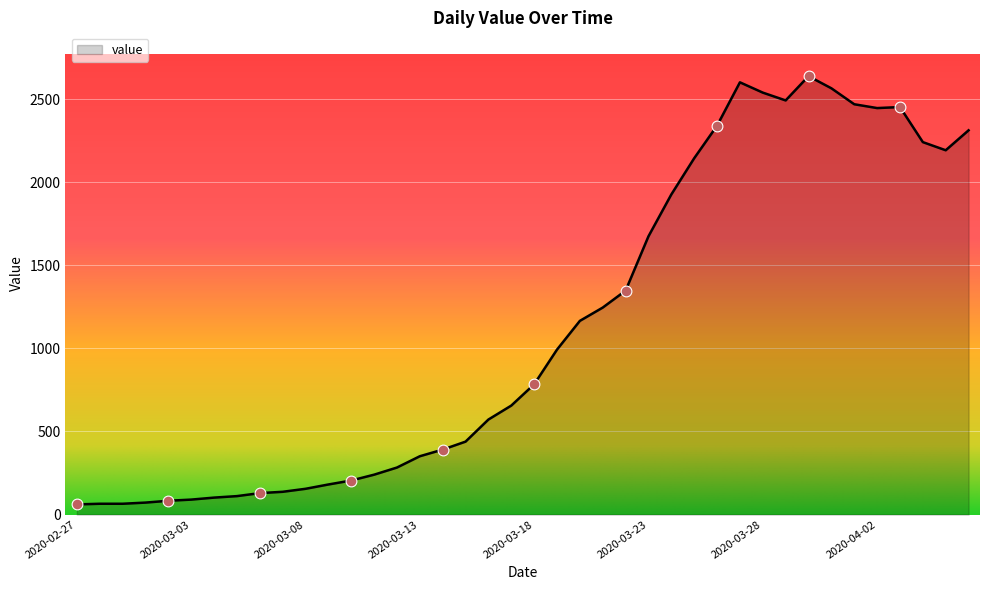

What is the smallest value displayed?

61